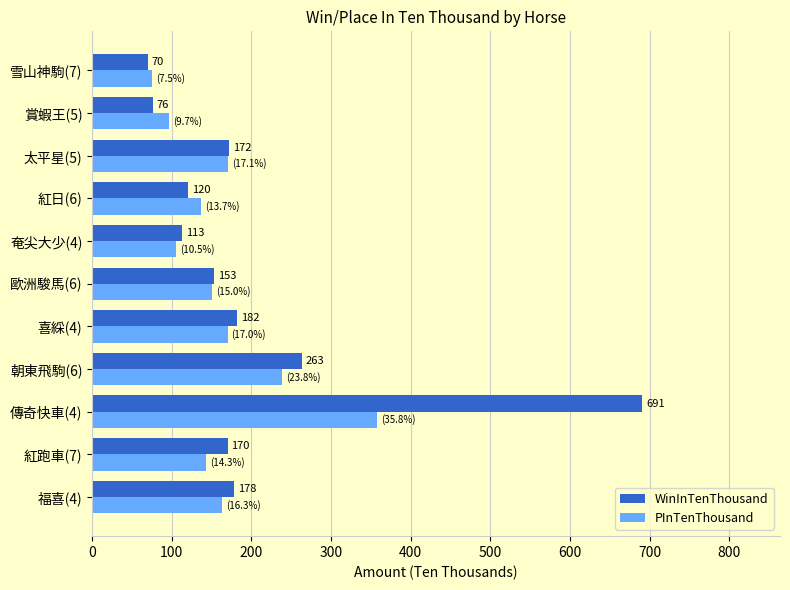

Read the PInTenThousand value at 喜綵(4), to the nearest 10.

170